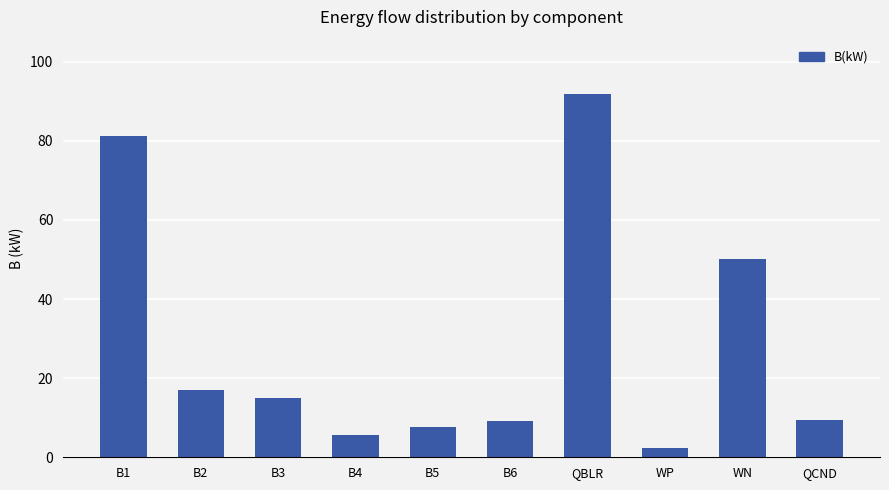

What is the change in value from B4 to QBLR?

+86.2